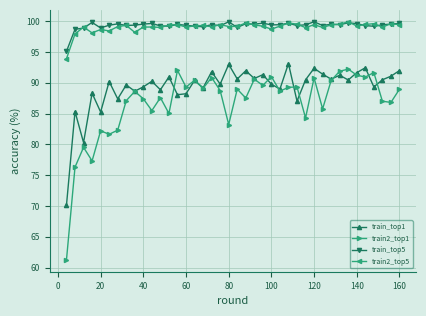

What is the value of the train_top5 point at the 29th from the left?

99.4